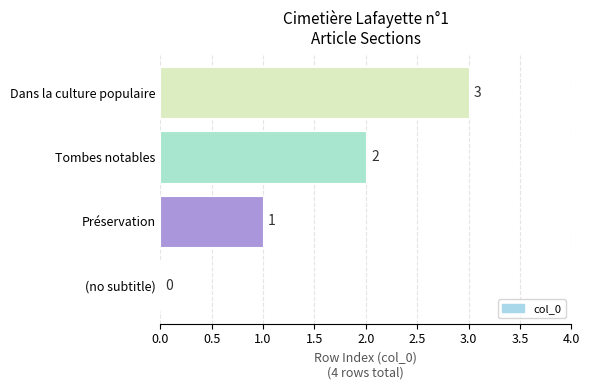

How many categories are shown in the chart?

4